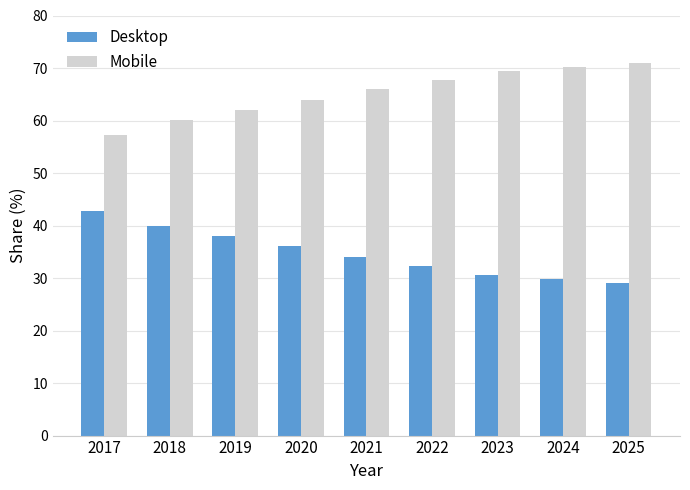

What is the value of the Mobile bar at the 6th from the left?

67.8